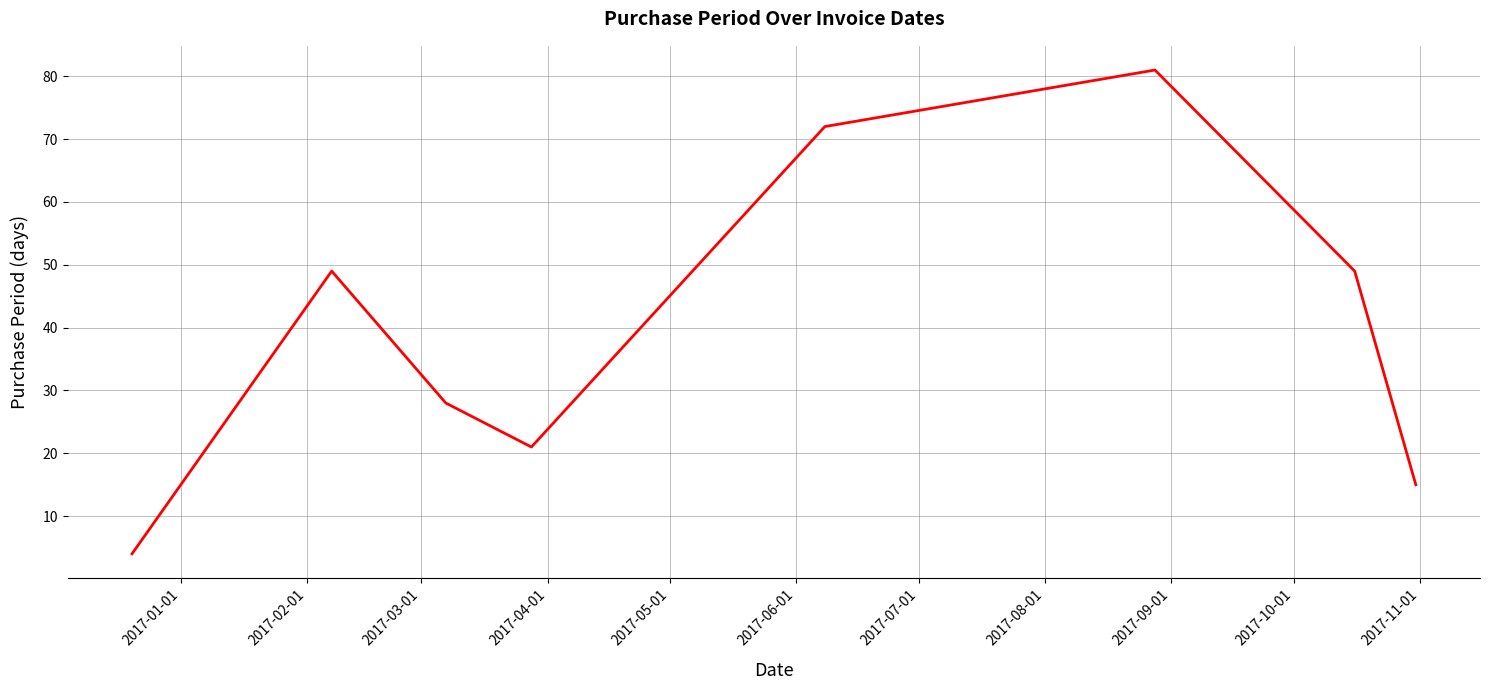

What is the difference between the maximum and minimum values?

77